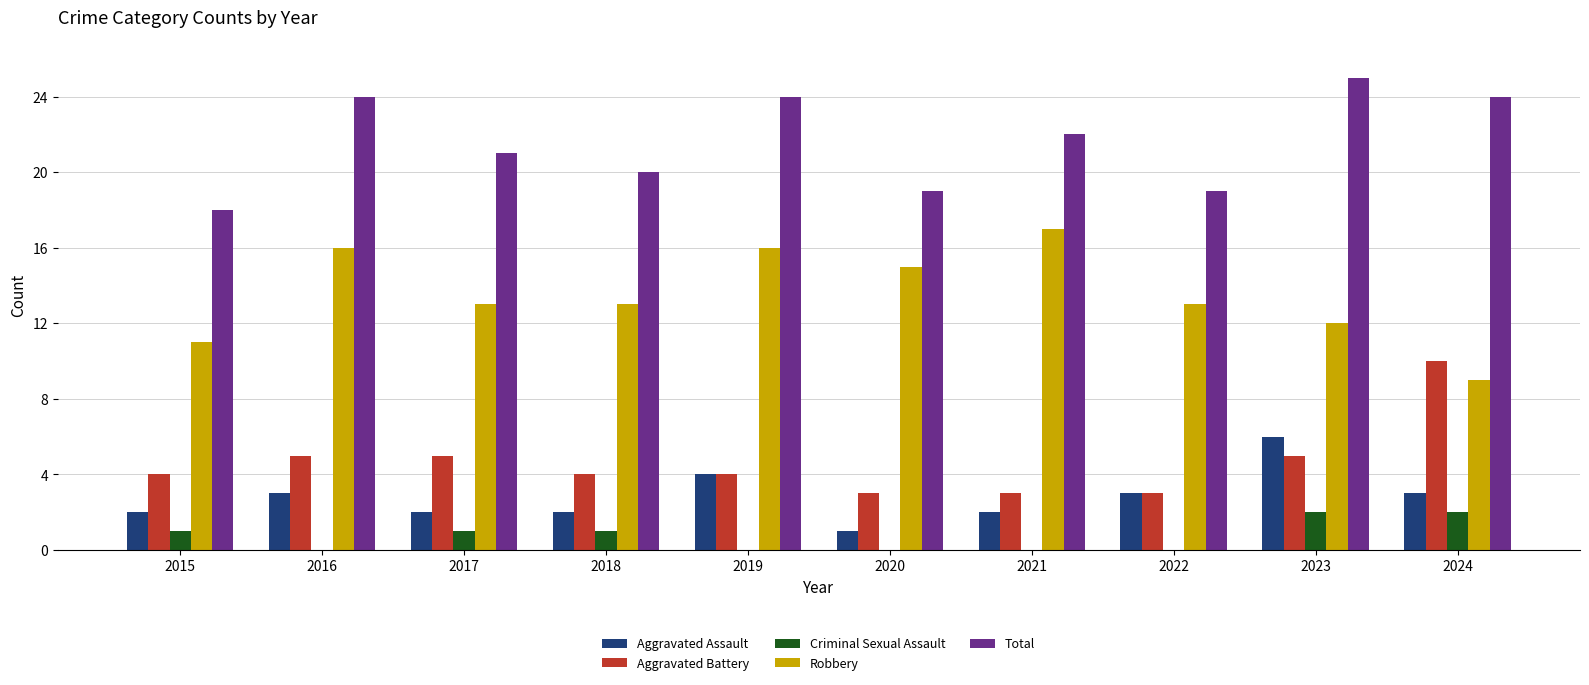

How many data points does each series have?

10